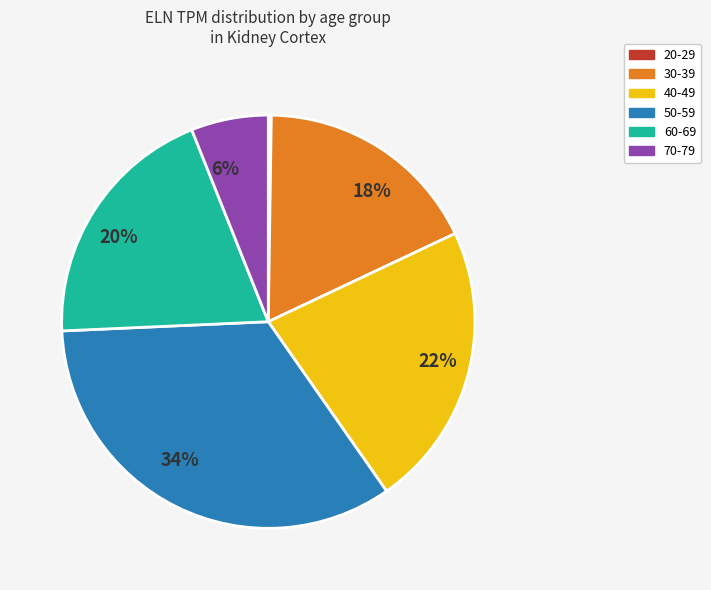

Is the sum of 60-69 and 70-79 greater than half?

No